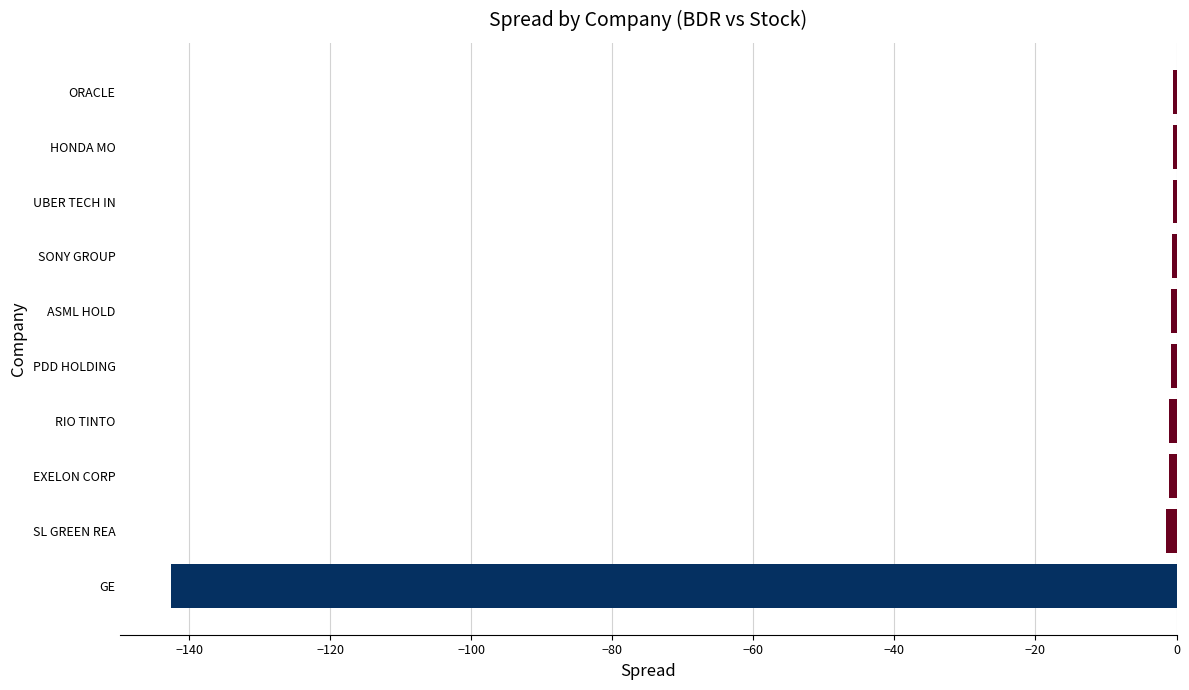

What is the smallest value displayed?

-142.6